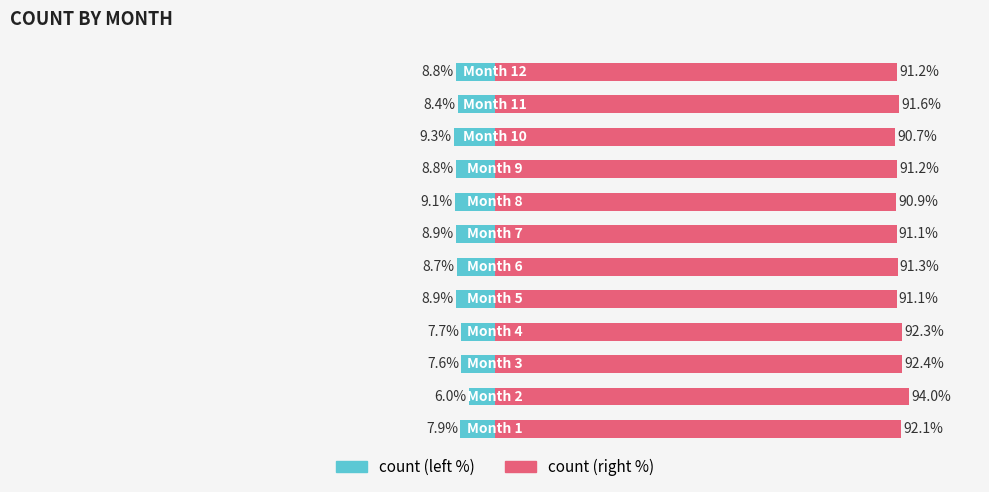

Reading left to right, transcribe all the data shown in this chart.

count (left): -7.9	-6.0	-7.6	-7.7	-8.9	-8.7	-8.9	-9.1	-8.8	-9.3	-8.4	-8.8
count (right): 92.1	94.0	92.4	92.3	91.1	91.3	91.1	90.9	91.2	90.7	91.6	91.2